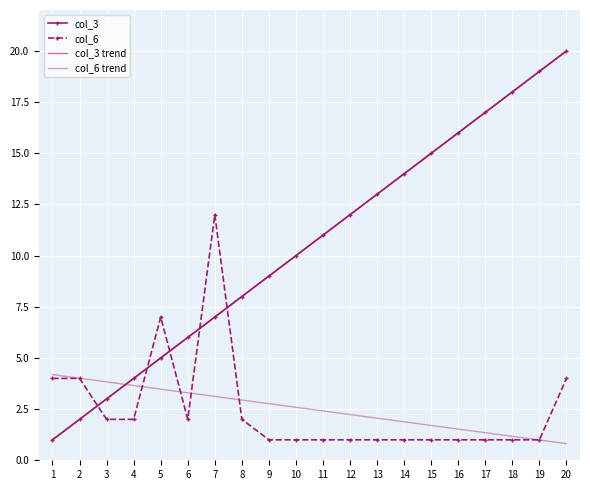

Is it true that col_3 trend equals 2.8 at 2?

False